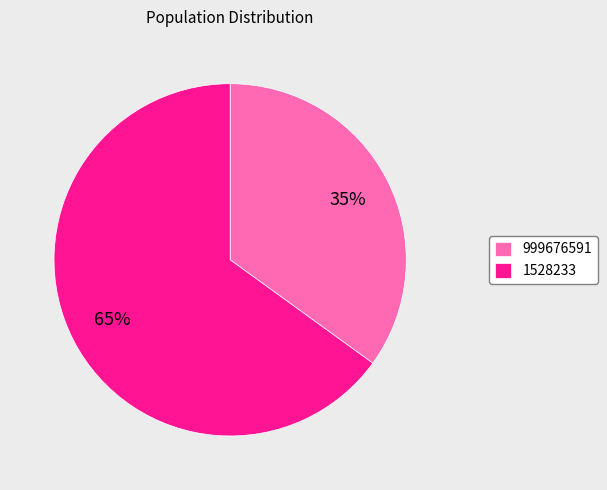

Which category has the biggest portion of the pie?

1528233